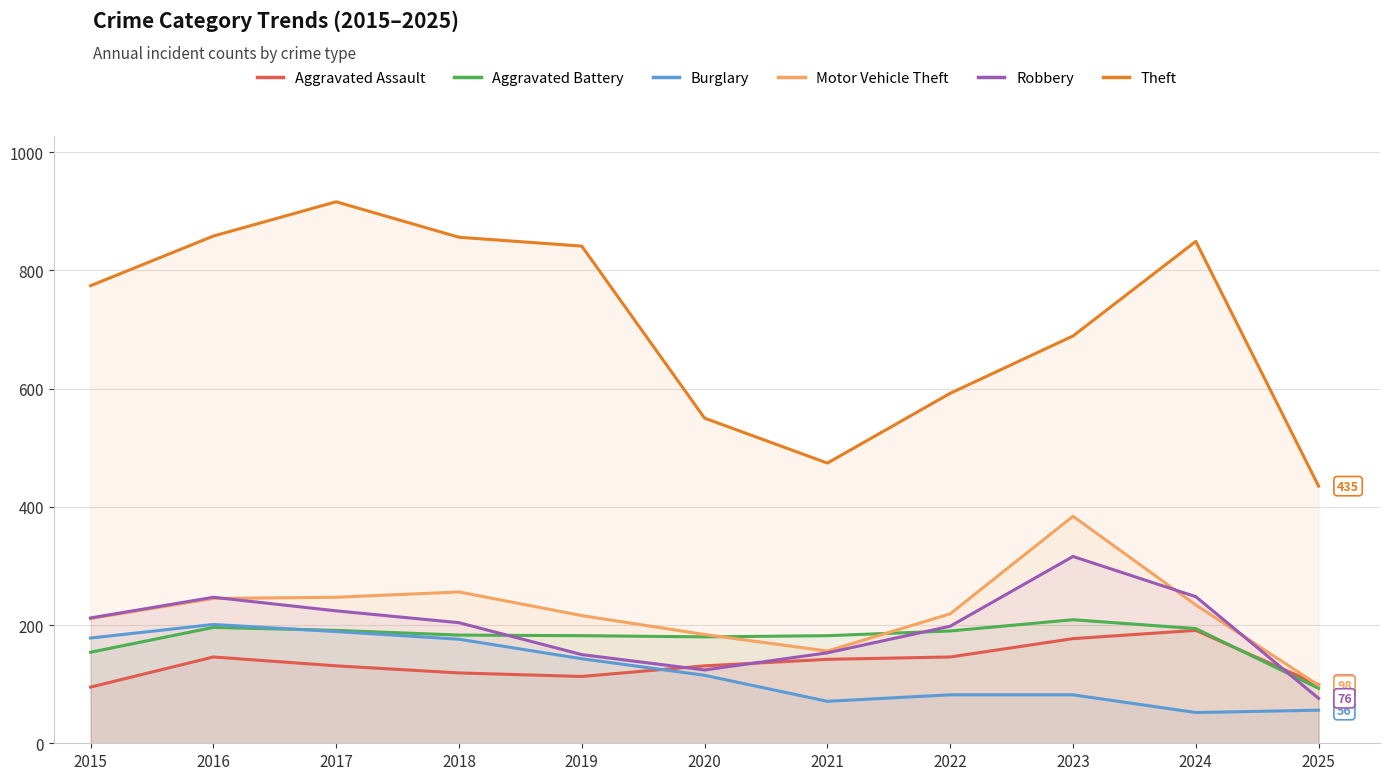

Rank the series at 2017 from highest to lowest value.

Theft, Motor Vehicle Theft, Robbery, Aggravated Battery, Burglary, Aggravated Assault